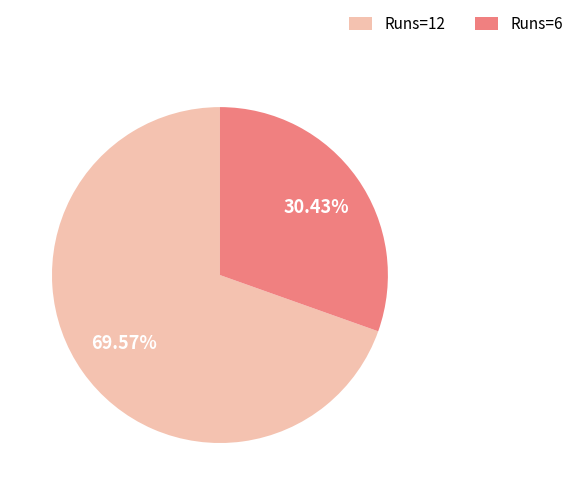

Rank the categories by value from lowest to highest.

Runs=6, Runs=12